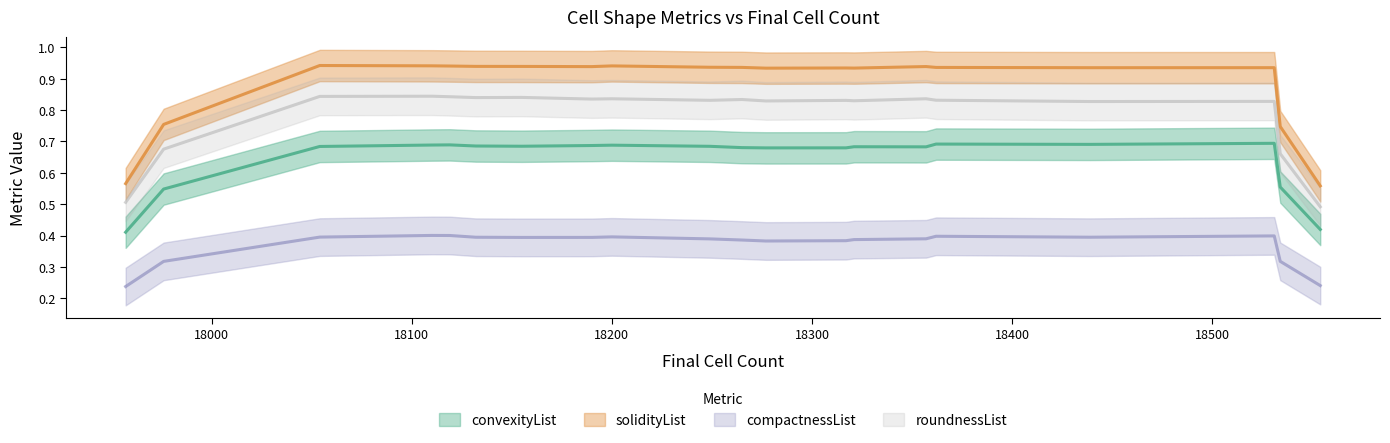

True or false: roundnessList has a value of 0.8 at 3.

True